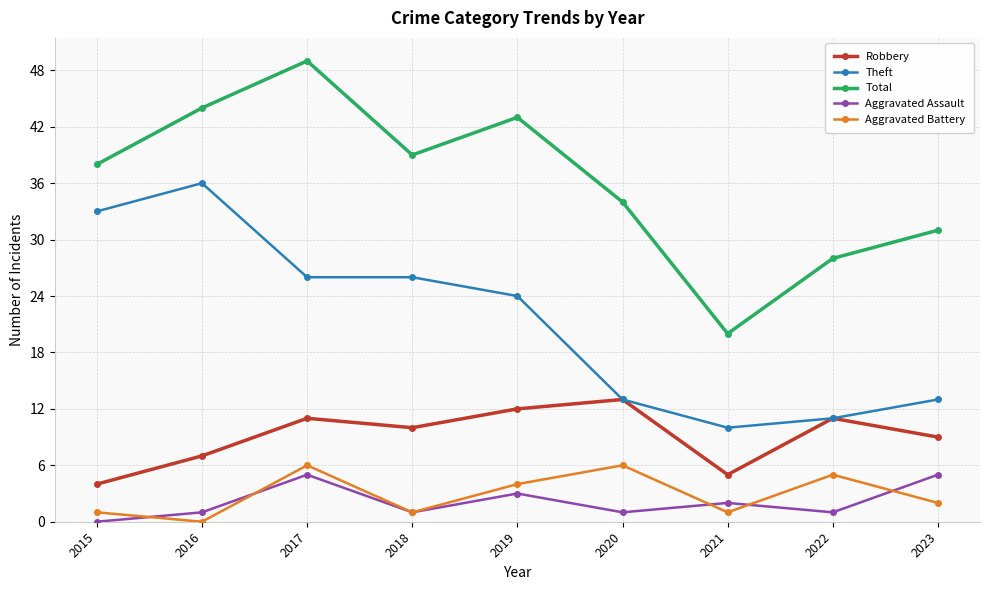

What is the value of the Total point at the 4th from the left?

39